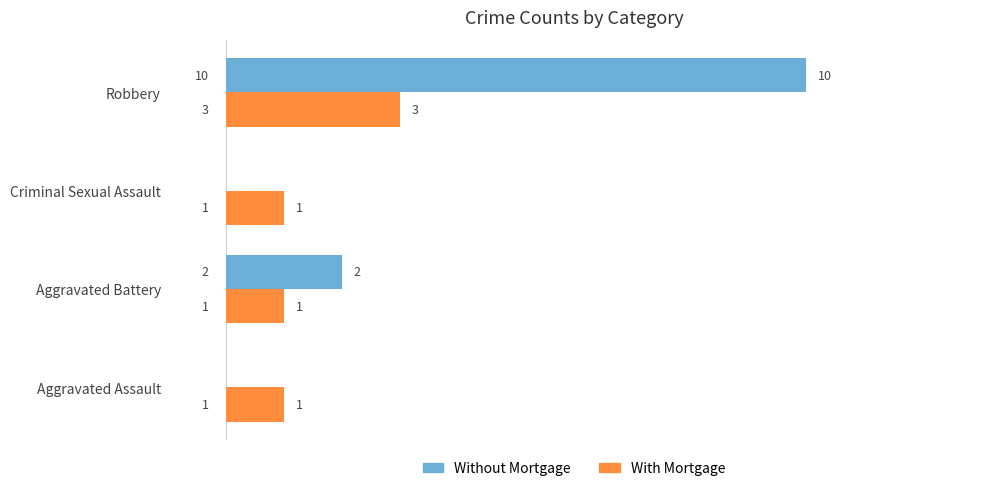

What is the sum of all Without Mortgage values?

12